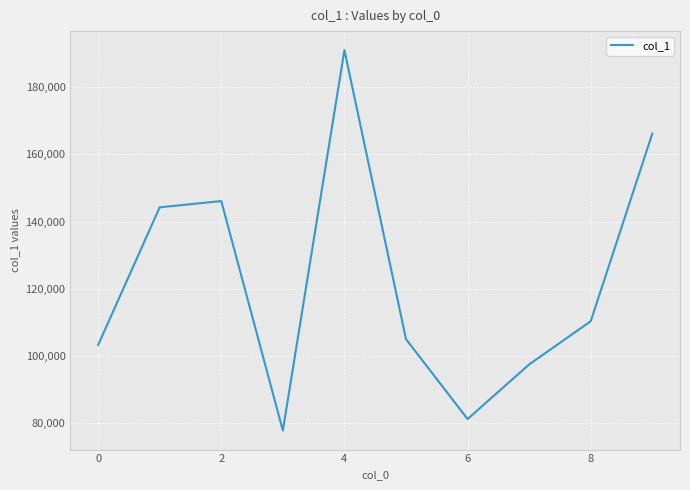

What is the minimum value shown in the chart?

77798.8